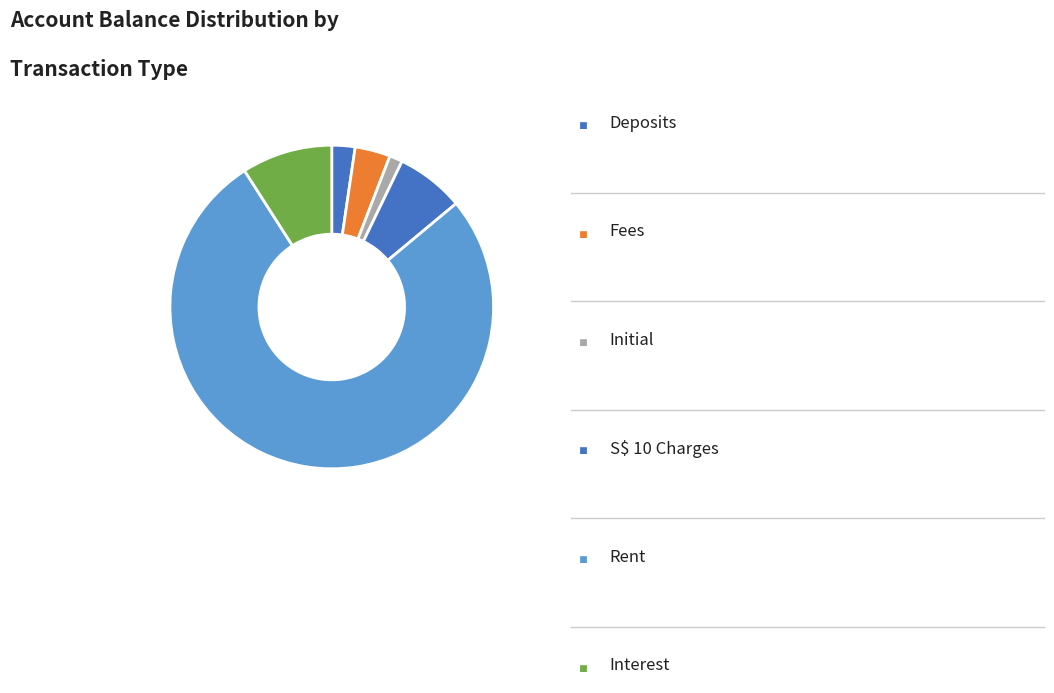

How many segments does this pie chart have?

6